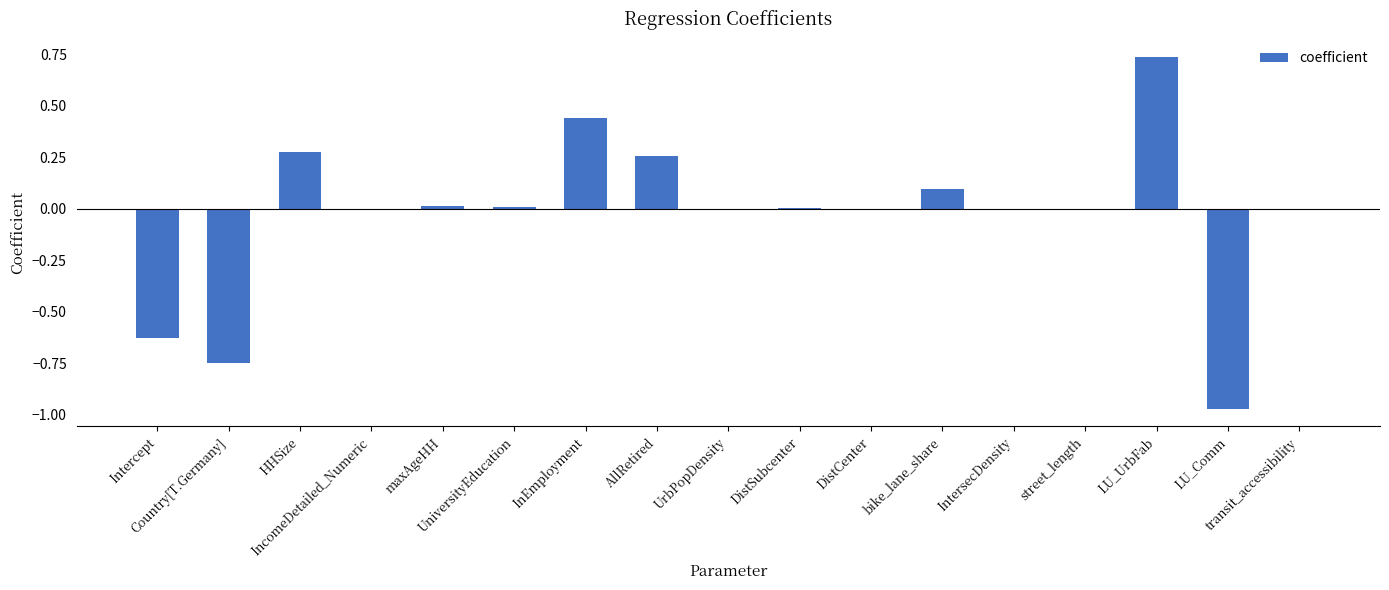

What is the sum of all values?

-0.5